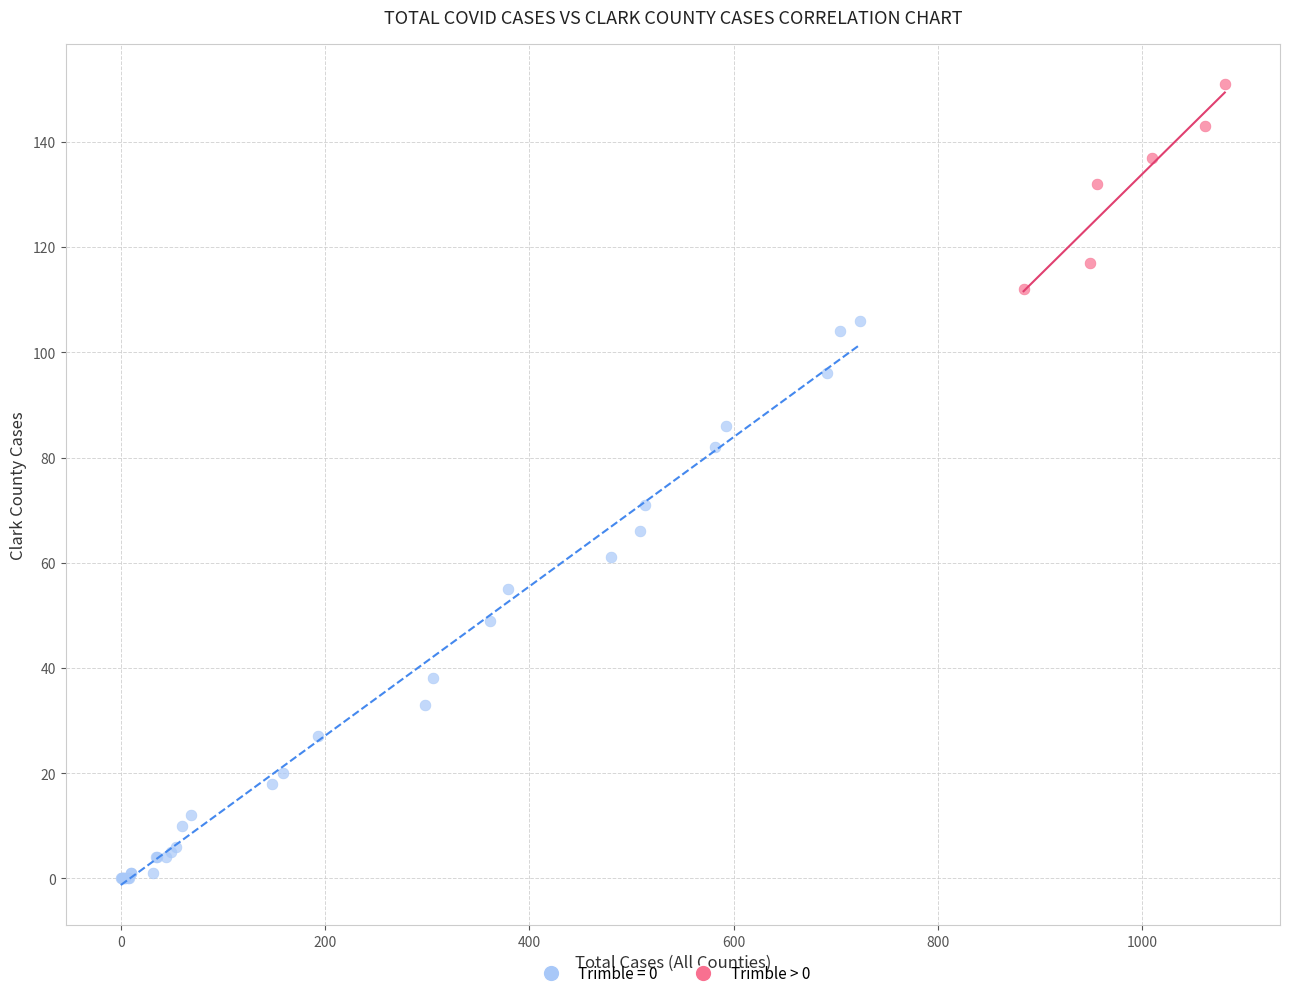

Which series reaches the minimum Y coordinate?

Trimble = 0